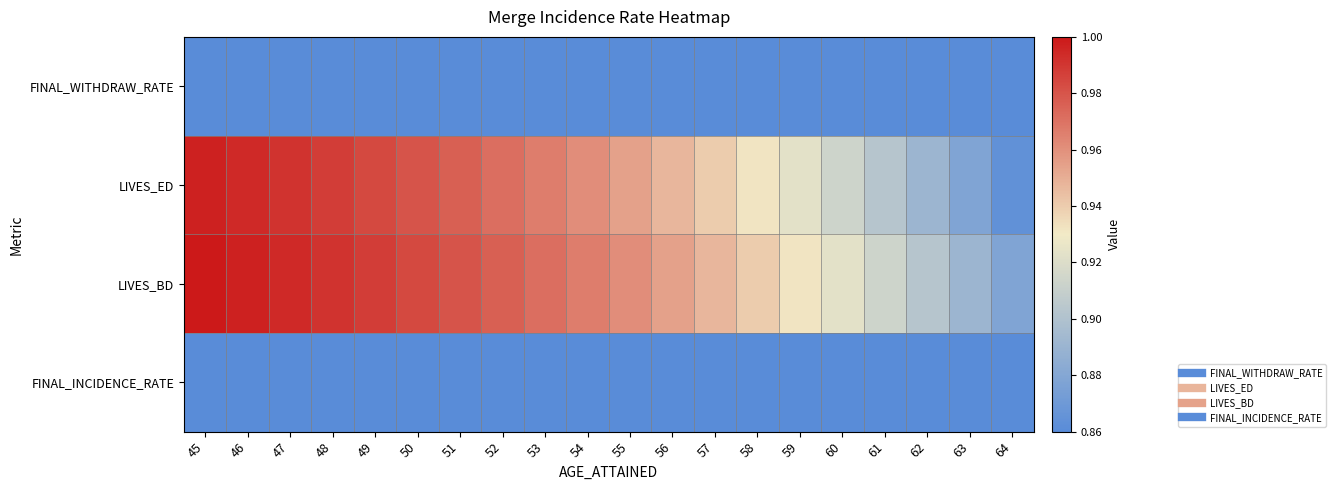

Between 58 and 60, which series saw the biggest shift?

LIVES_ED